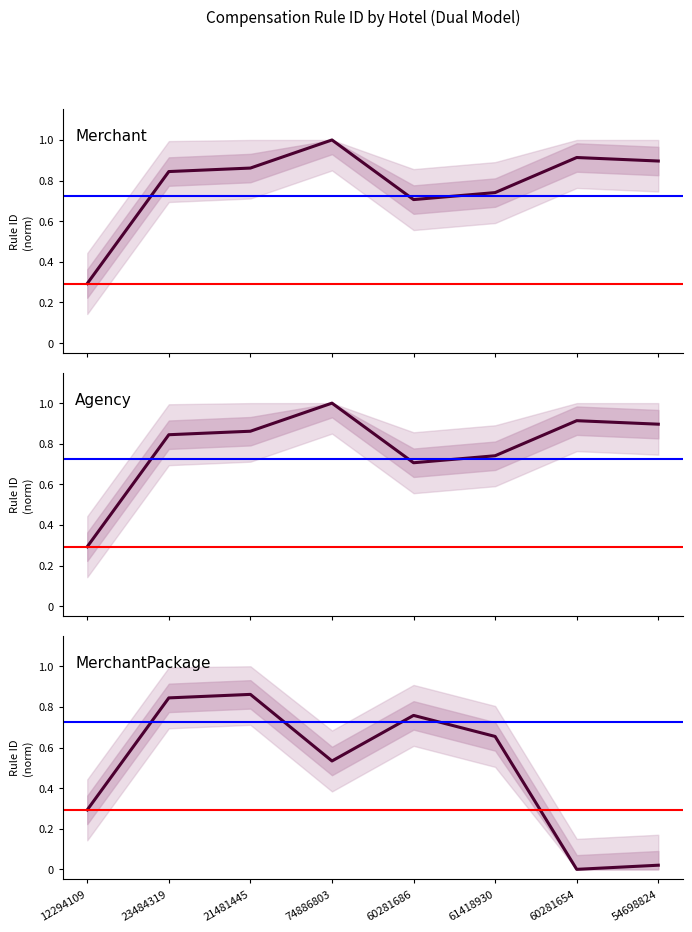

What is the difference between the second highest and second lowest values in the MerchantPackage series?

0.8